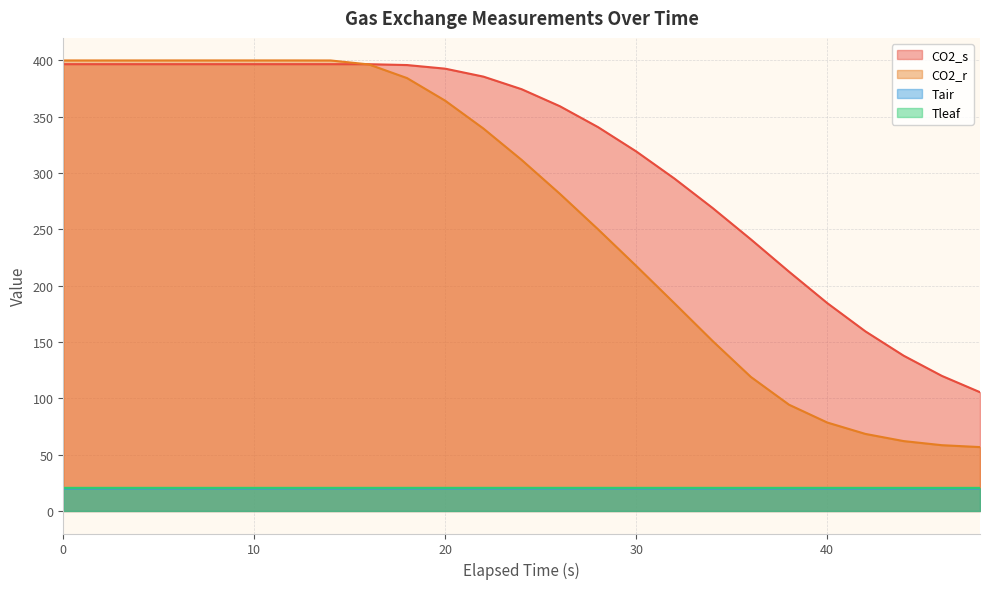

How many interior local valleys does the Tair series have?

1